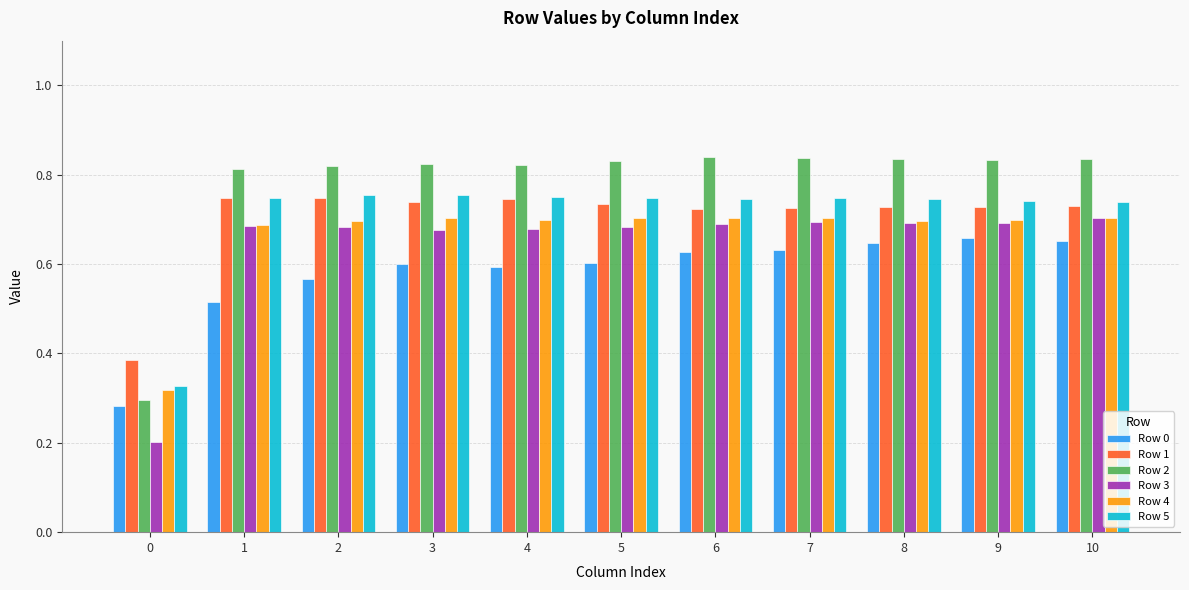

True or false: Row 4 has a value of 0.9 at 1.

False